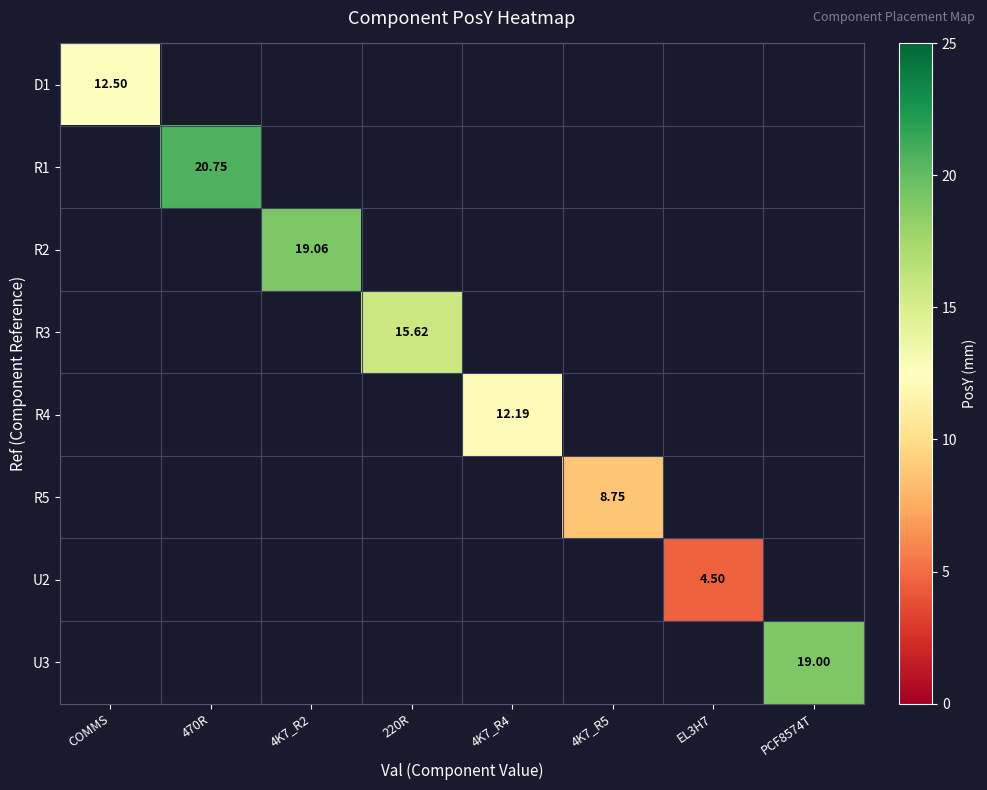

Which label corresponds to the smallest value in the chart?

EL3H7